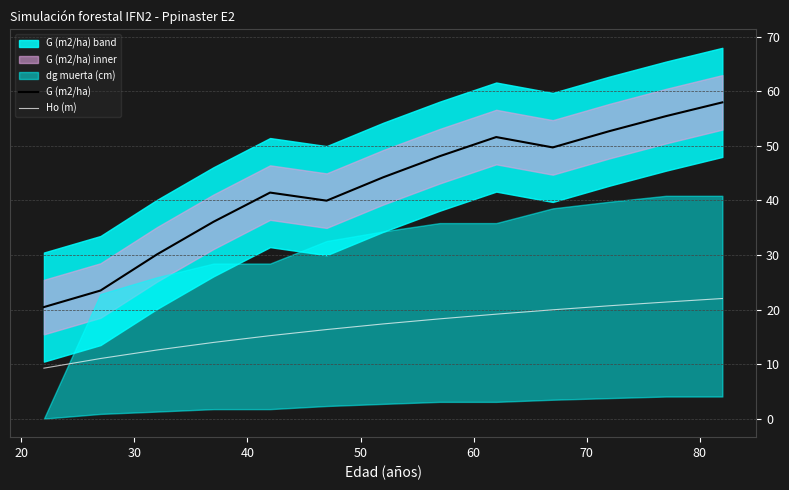

List the series in order of their overall mean, lowest first.

Ho (m), G (m2/ha)